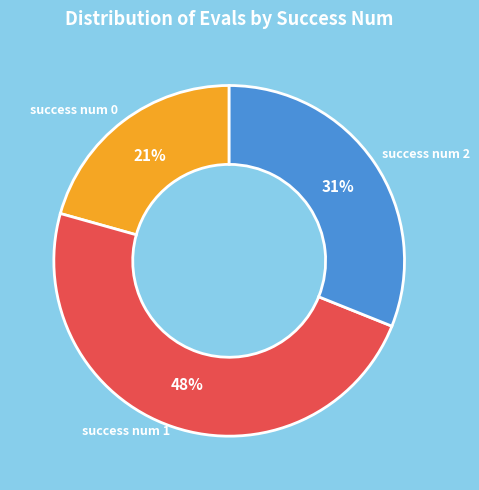

To the nearest percent, what is the average slice percentage?

33%